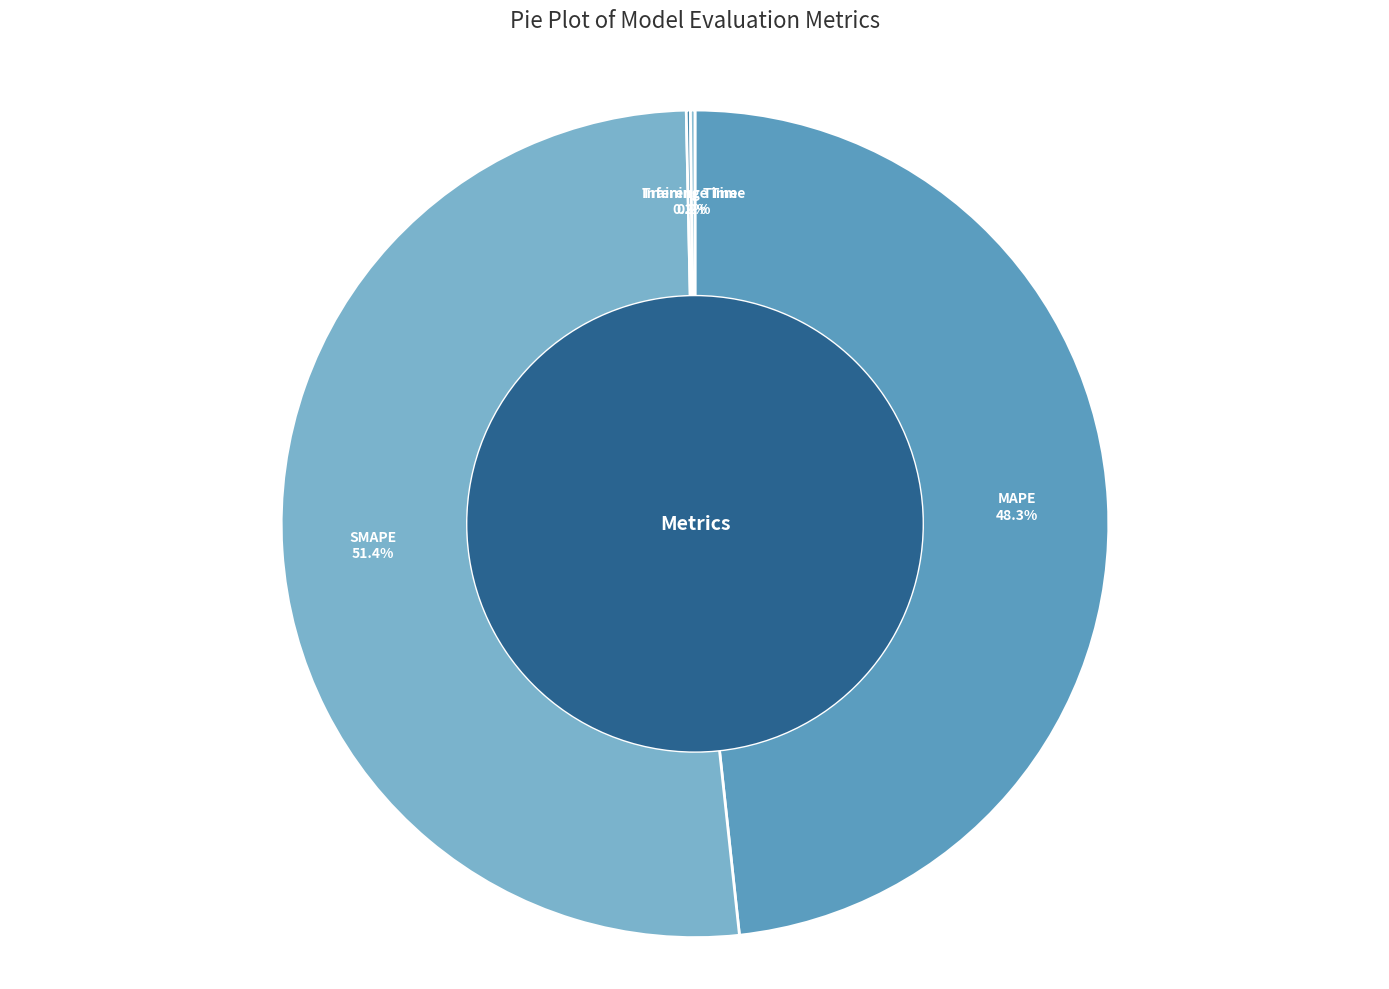

Is there any slice that represents more than half of the pie?

Yes